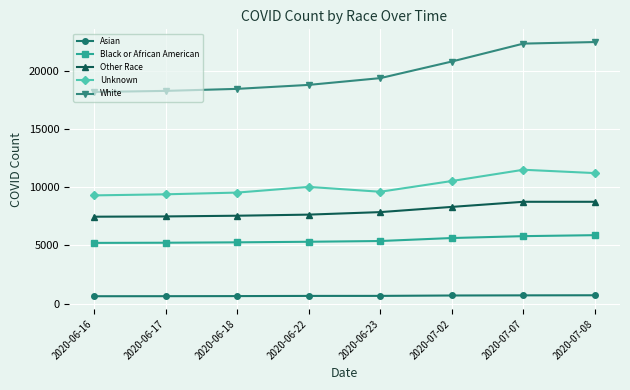

What is the label of the 4th point from the right?

2020-06-23